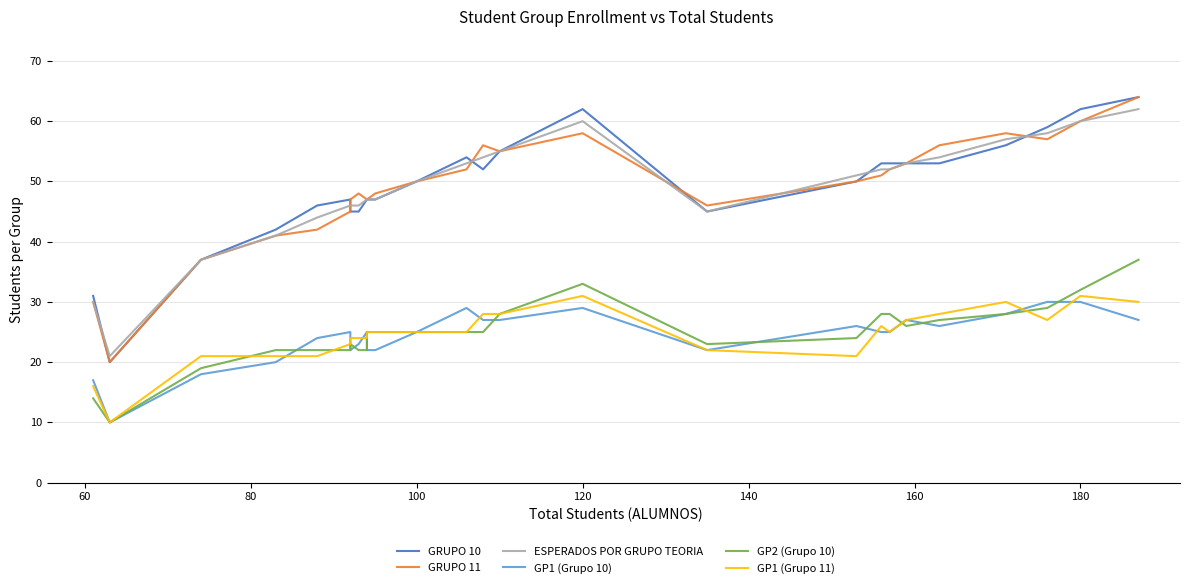

Is the value of GP2 (Grupo 10) at 16 greater than the value of GRUPO 11 at 16?

No